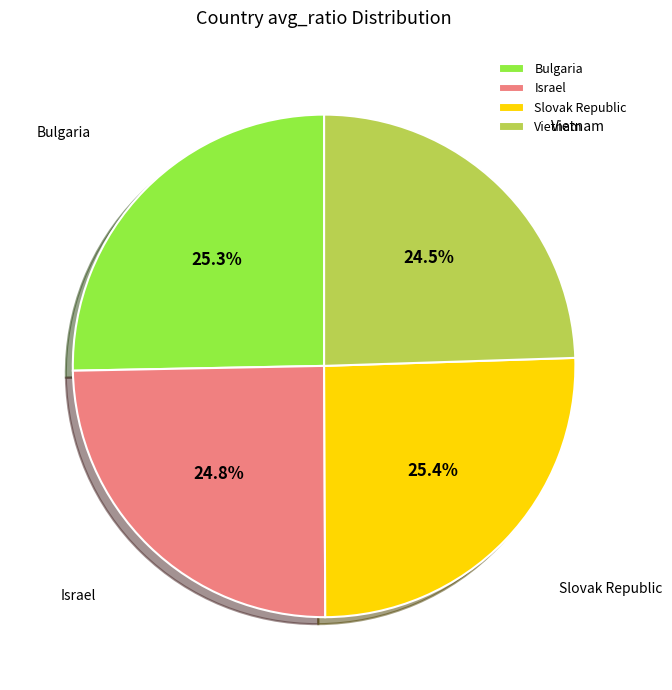

Between Slovak Republic and Vietnam, which is larger?

Slovak Republic